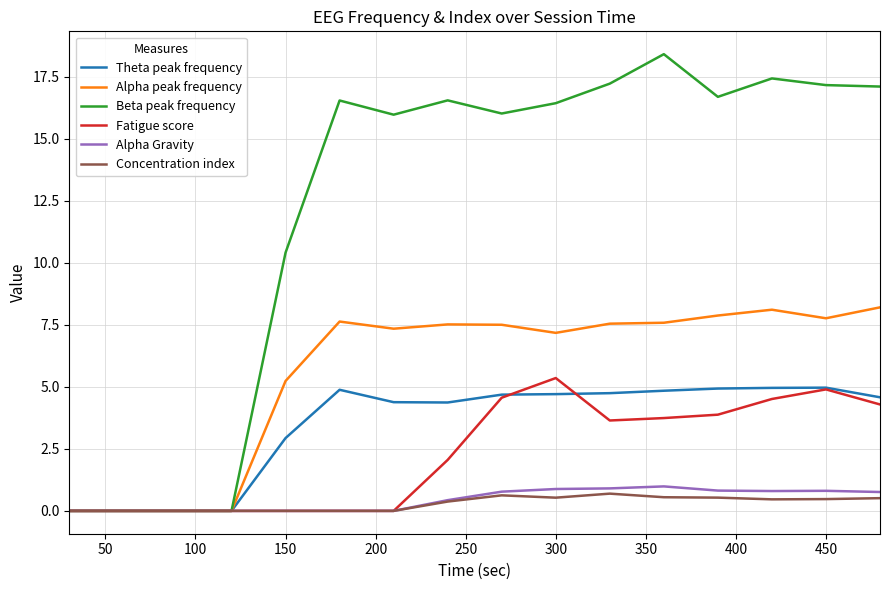

Which series has the largest range (max minus min)?

Beta peak frequency